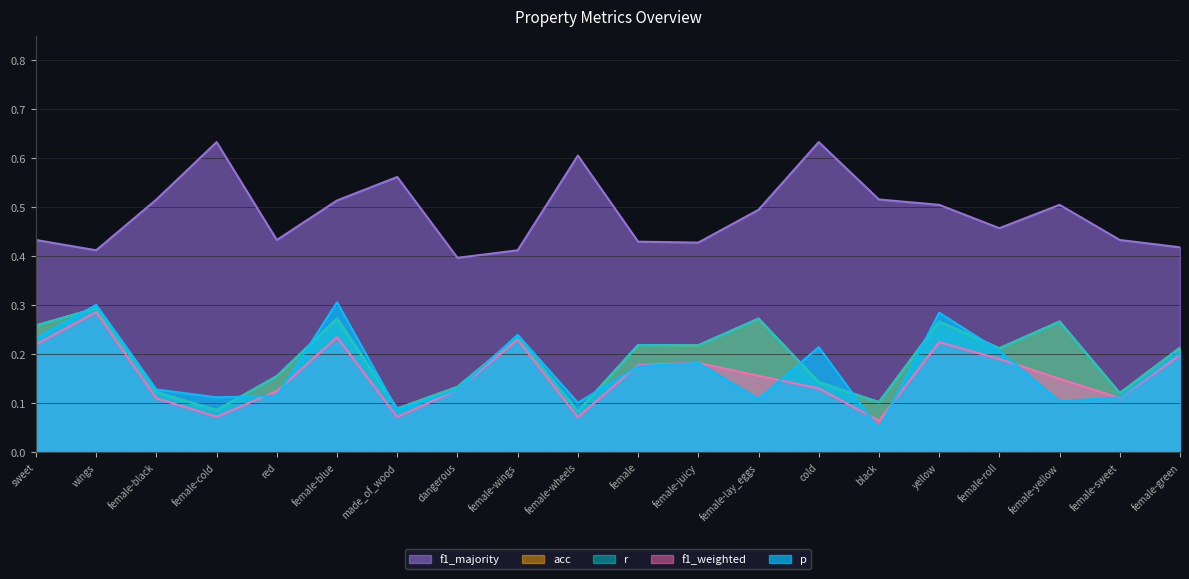

At which category does the chart reach its peak across all series?

female-cold